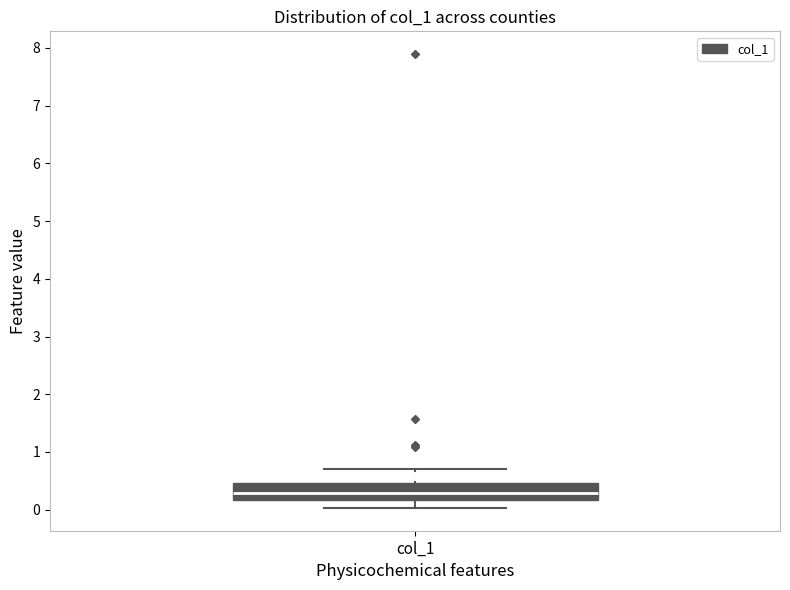

Transcribe this box plot: give where the median line is, the range the box spans, and where the two whiskers end, as read against the y-axis. The values are not printed on the chart, so give them approximately, as read against the axis.

median 0.3, box 0.2 to 0.5, whiskers 0.0 to 0.7